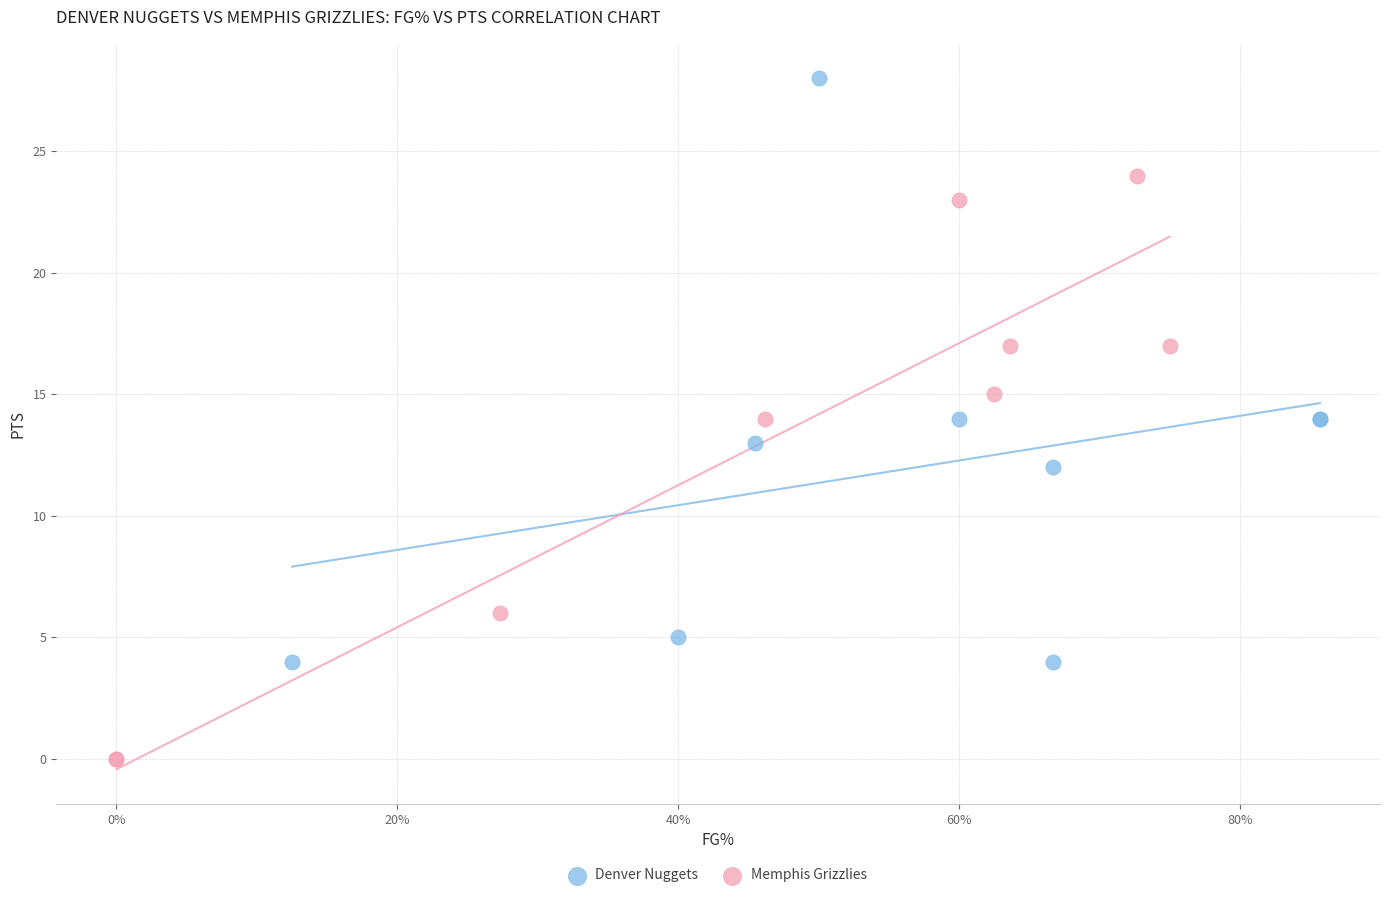

Which series contains the lowest Y value?

Memphis Grizzlies